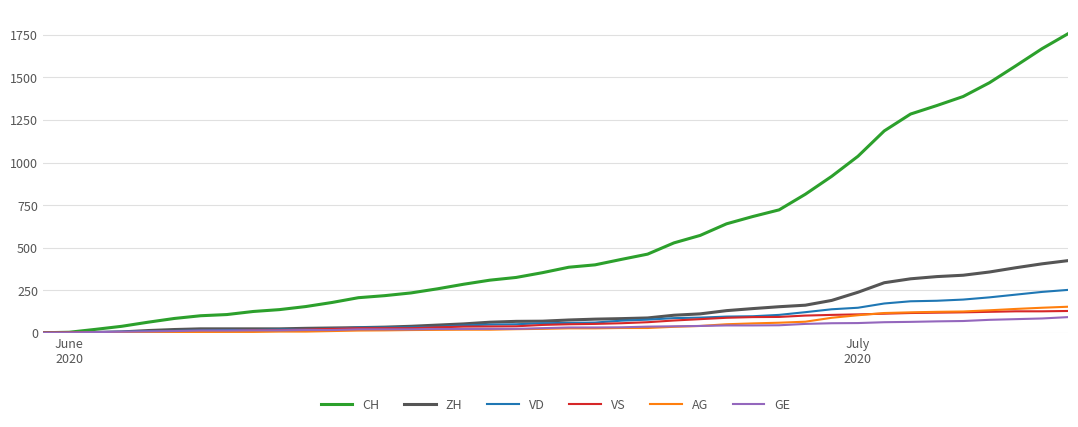

Which series has the widest spread of values?

CH